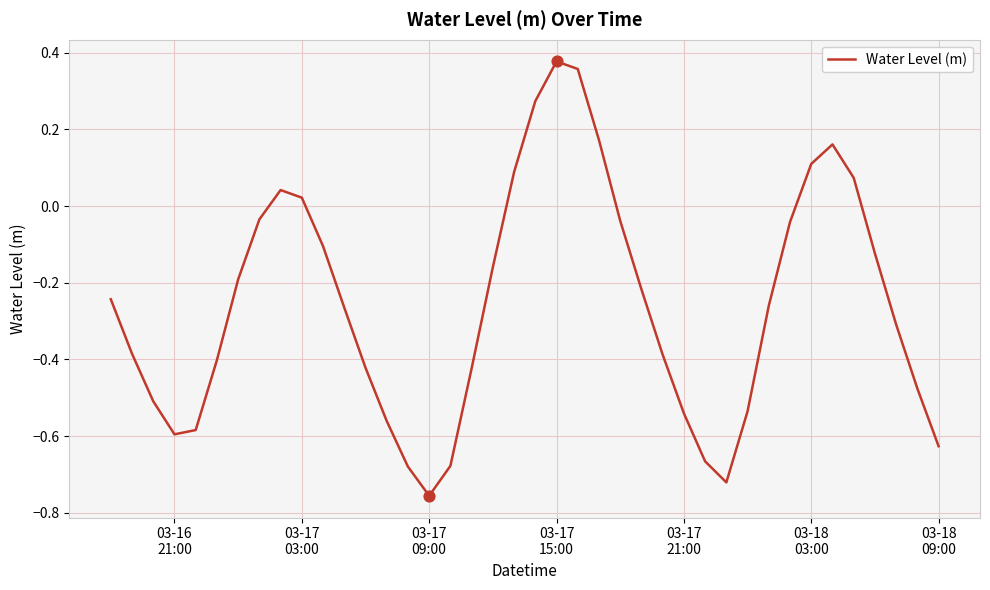

What is the difference between the maximum and minimum values?

1.1